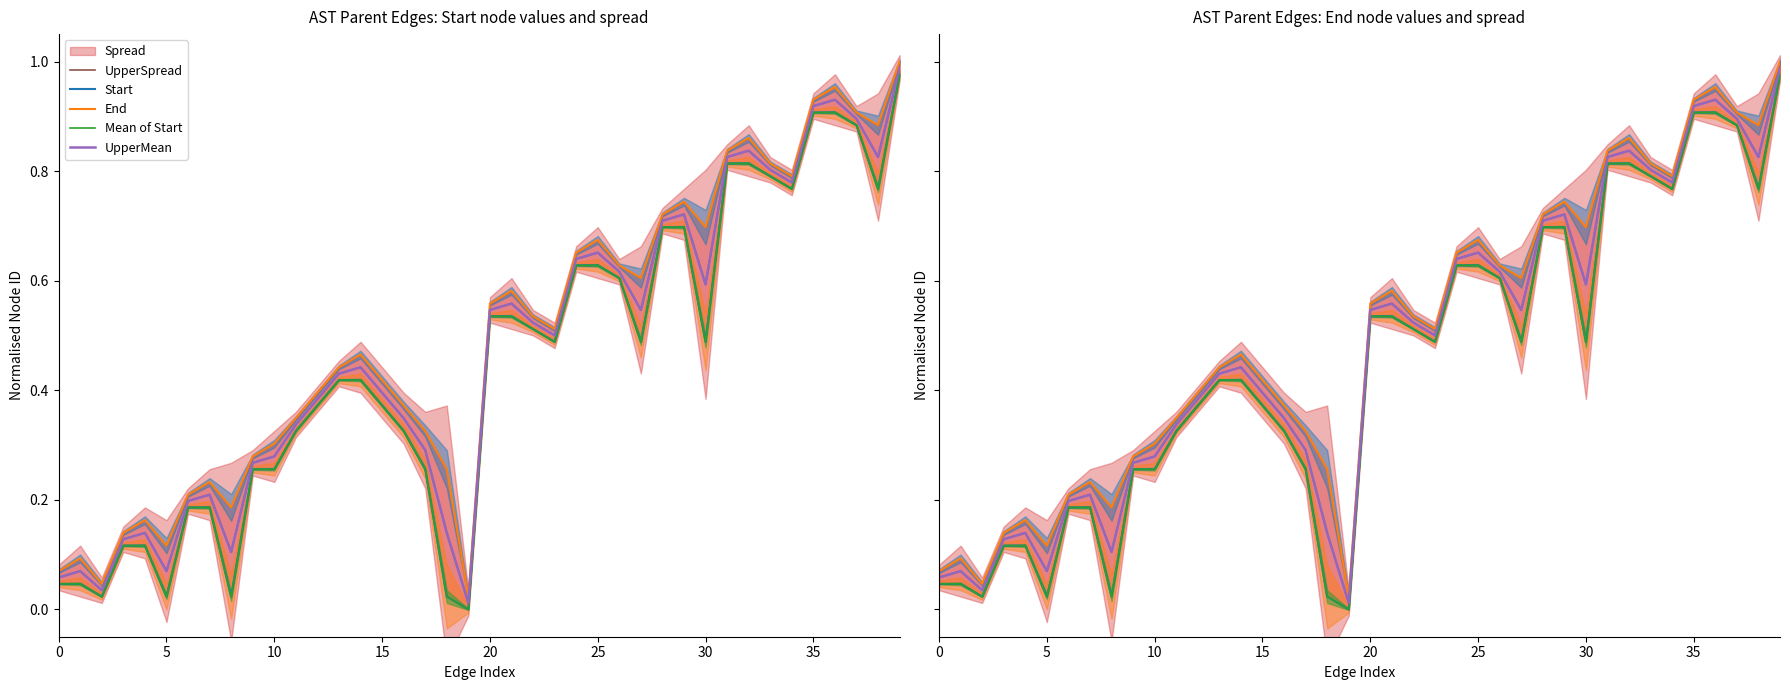

Which series changed the most between 25 and 40?

End